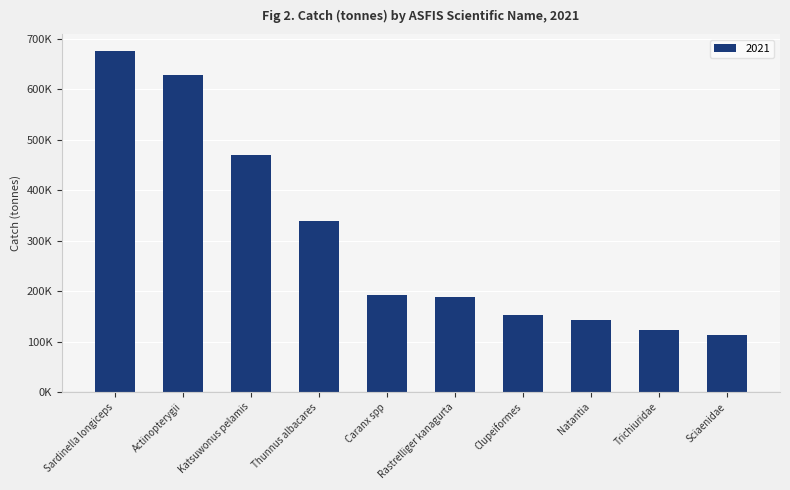

True or false: the data shows 152666.9 at Clupeiformes.

True